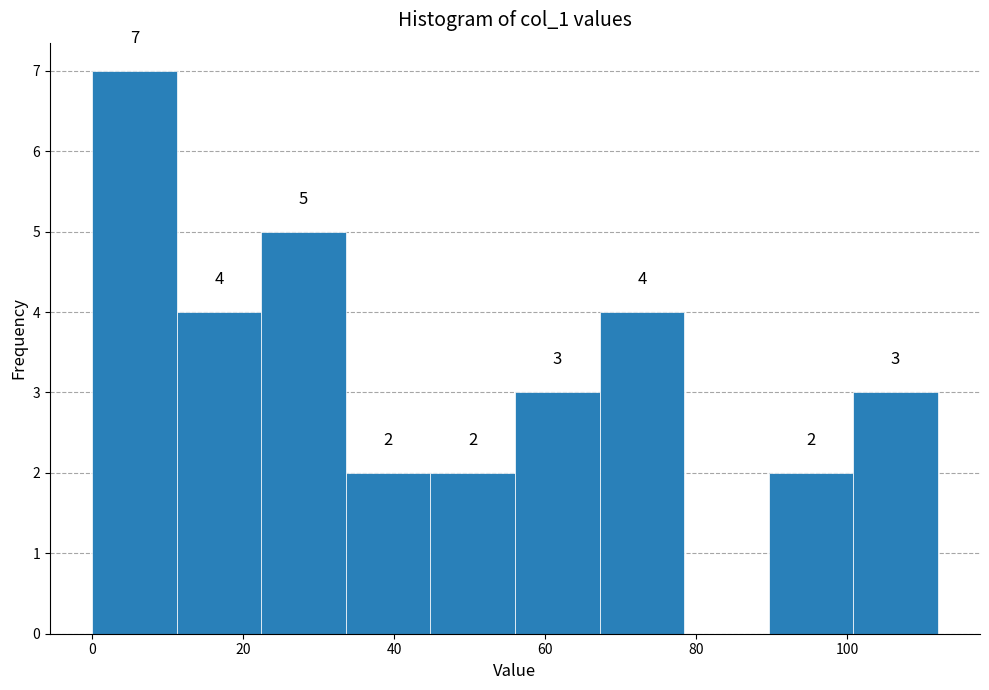

Over which range of the x-axis is the bar tallest?

0.0 to 11.2